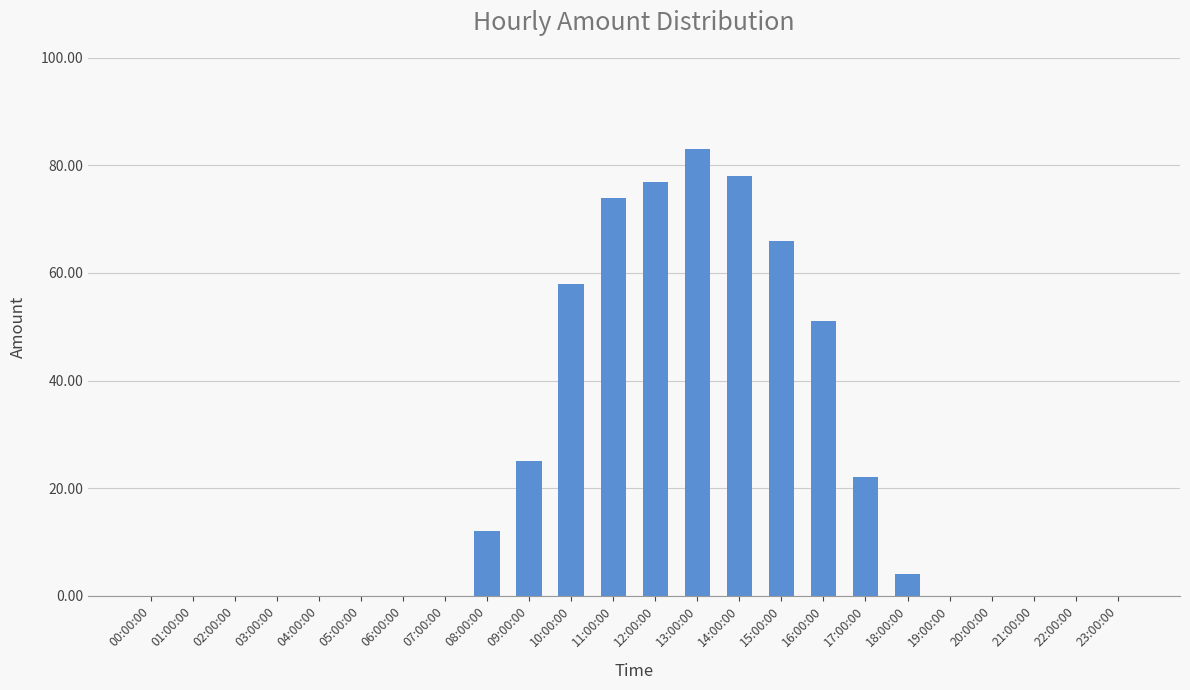

What is the maximum value shown in the chart?

83